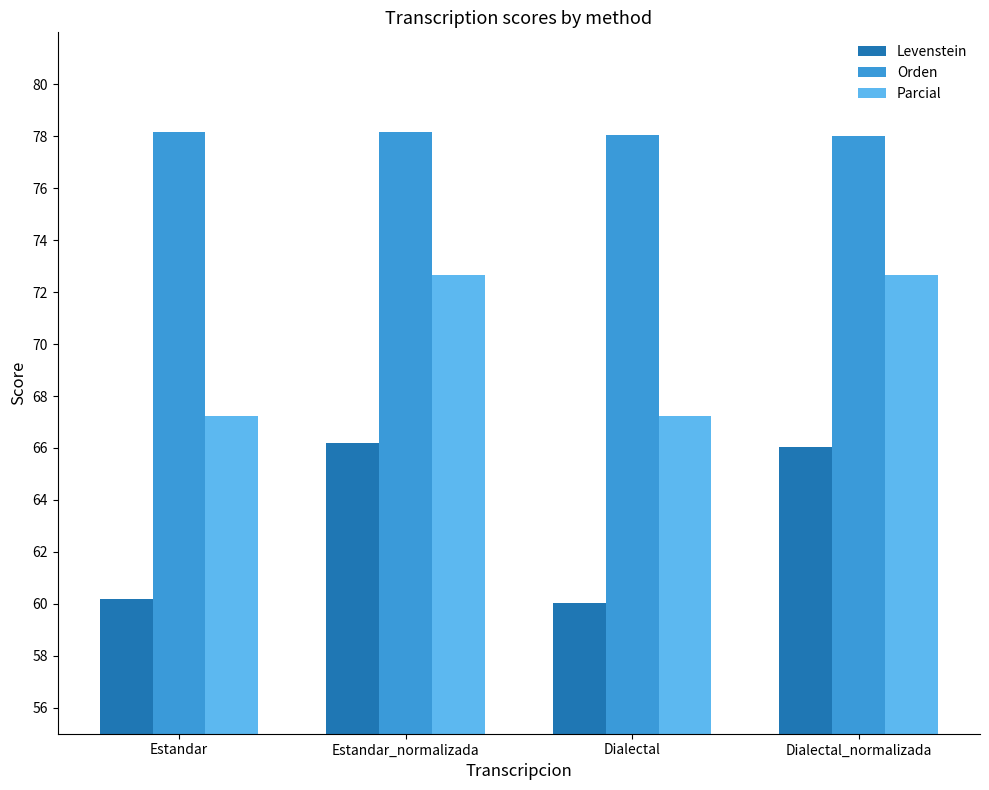

What is the spread (max minus min) of values at Dialectal_normalizada?

12.0